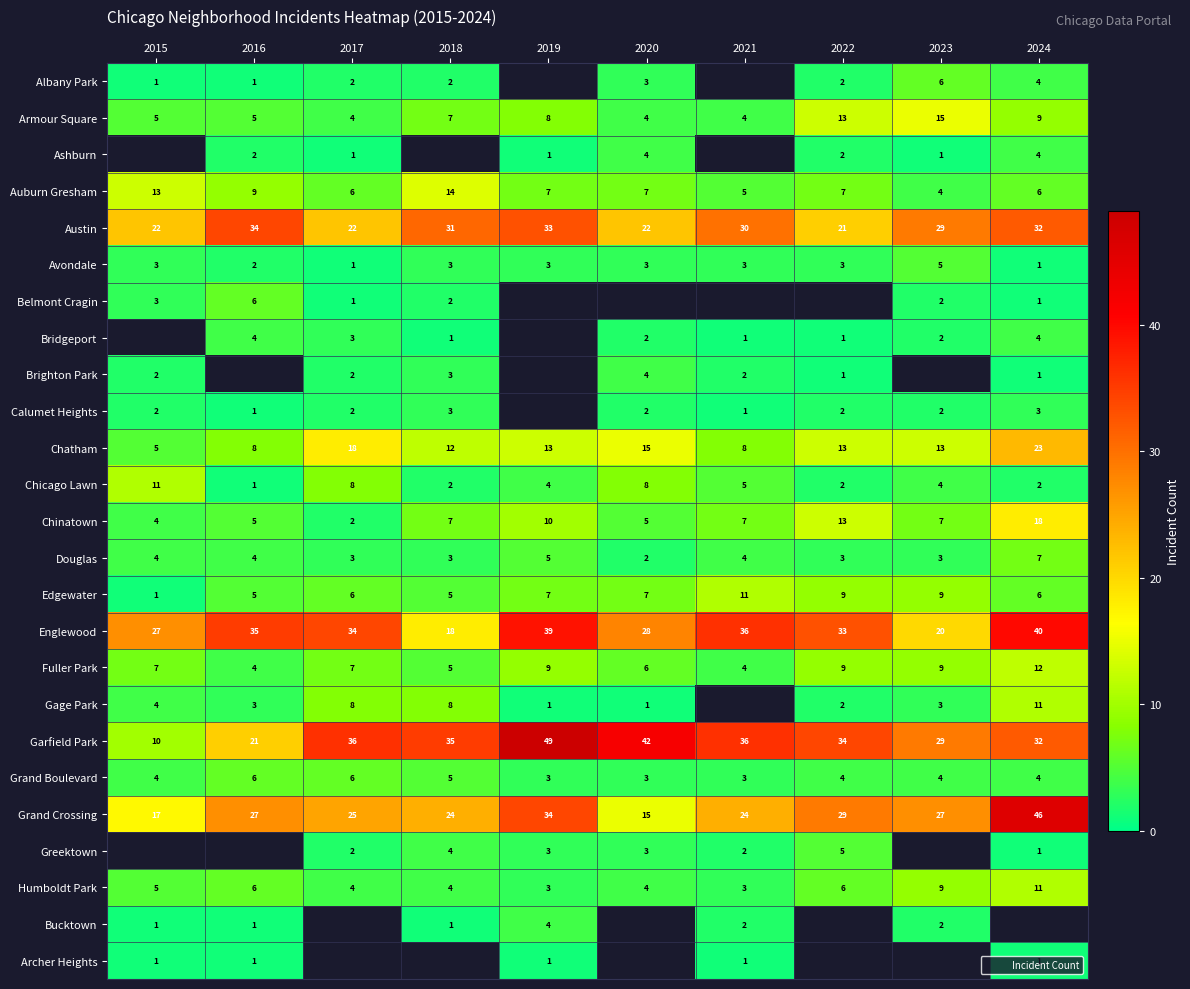

At how many categories does at least one series exceed 12?

10